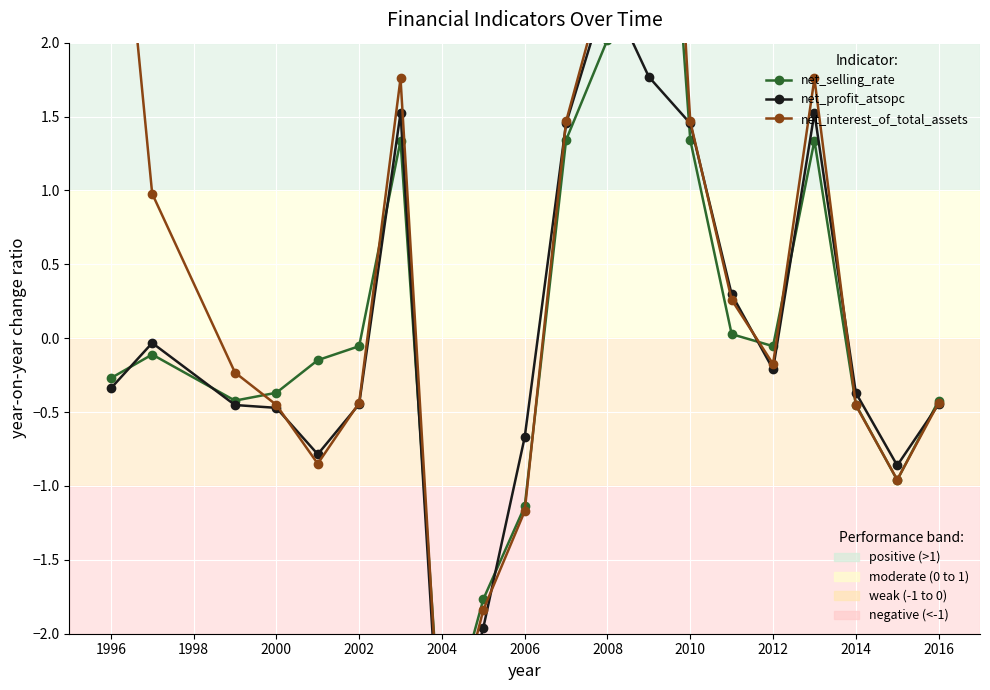

What position from the left is 2000?

4